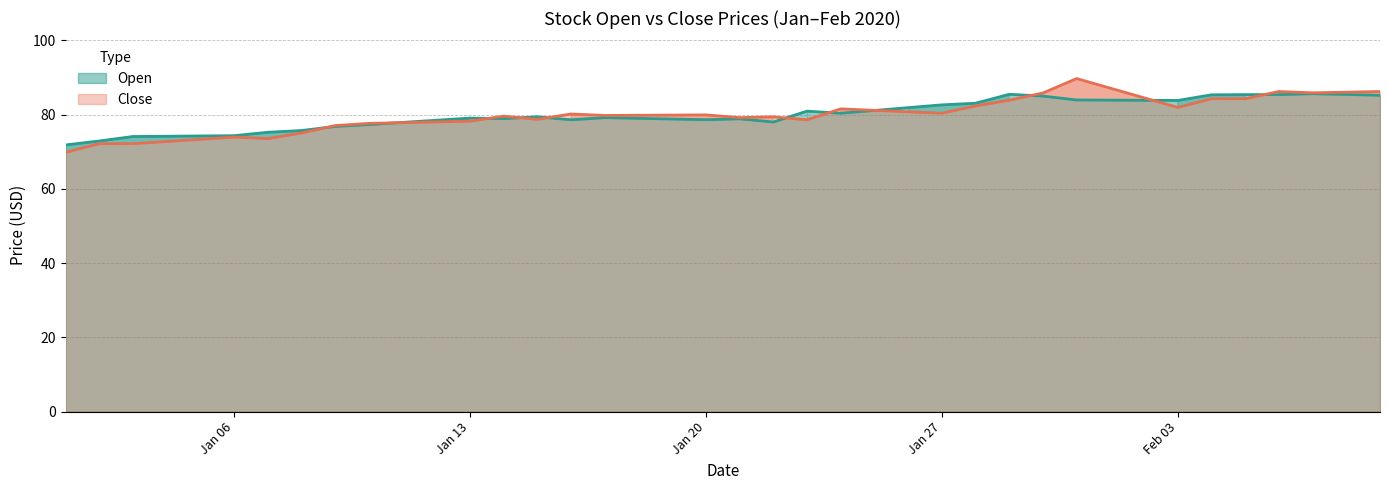

What is the minimum value shown in the chart?

69.8